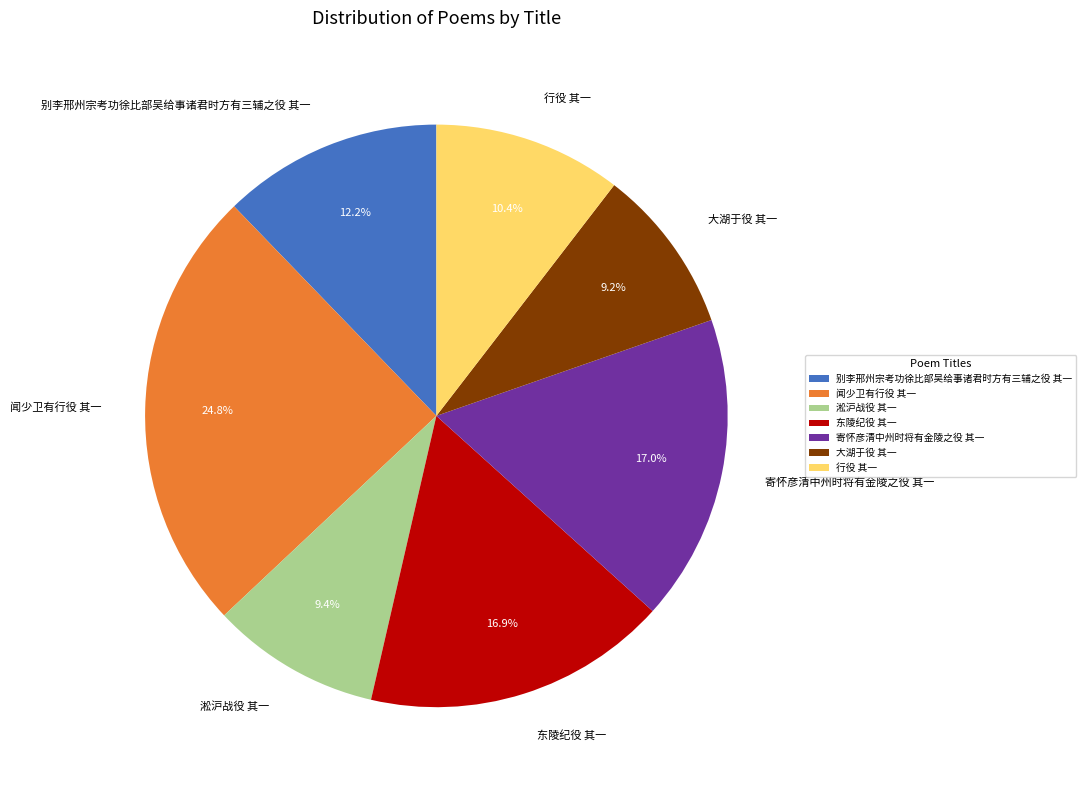

Approximately how many times larger is the value at 闻少卫有行役 其一 compared to 东陵纪役 其一?

1.5